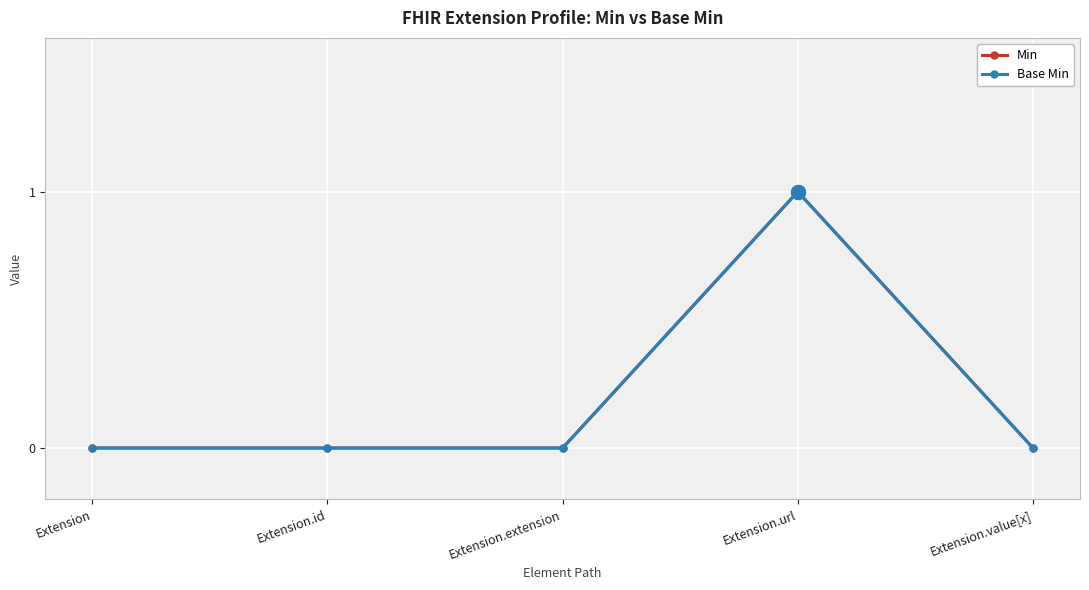

Reading left to right, list all the values displayed in this chart.

Min: 0	0	0	1	0
Base Min: 0	0	0	1	0